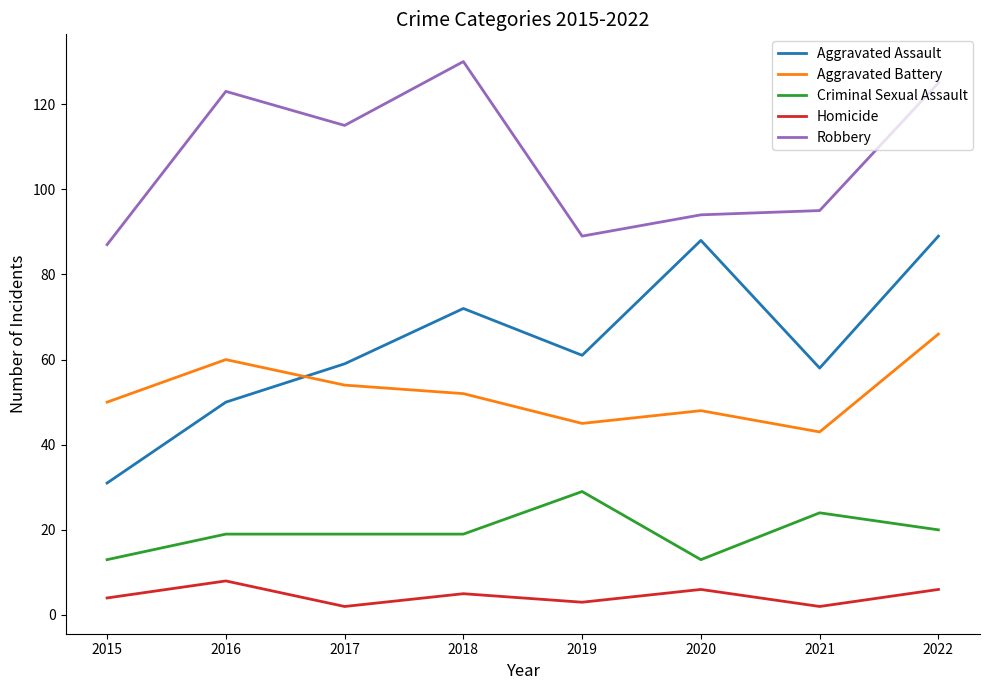

How many series are shown in this chart?

5